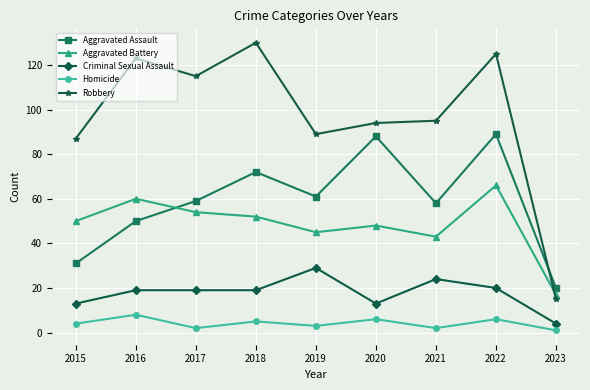

Where is Aggravated Battery nearest to the value 41?

2021